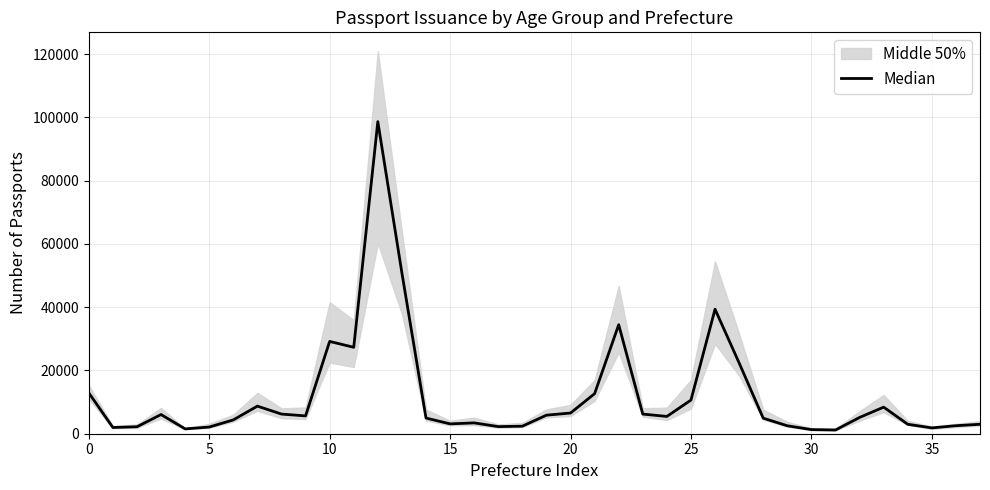

True or false: the data shows 36175.8 at 12.

False